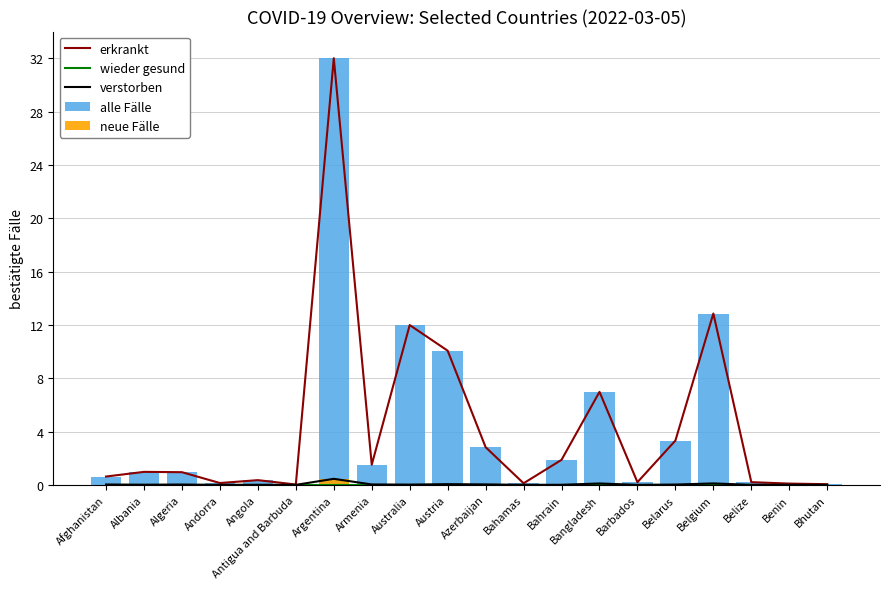

What is the difference between the alle Fälle values at Angola and Argentina?

31.6